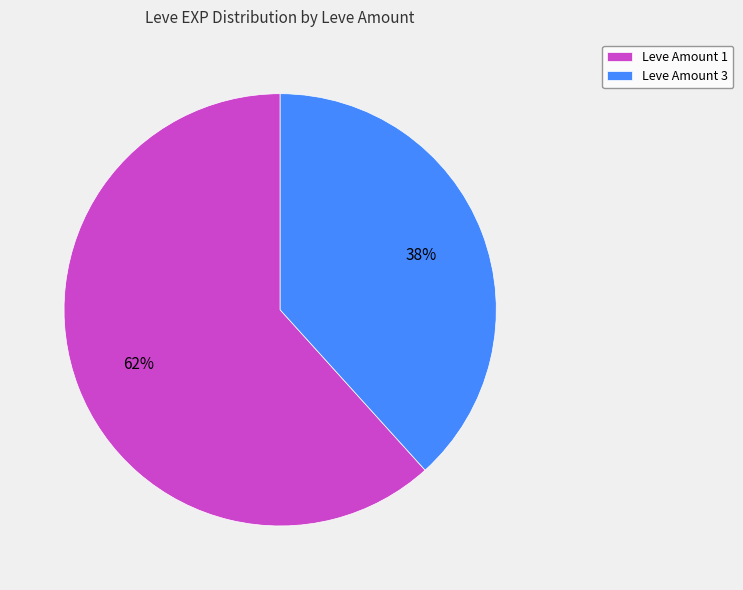

How many slices are in this pie chart?

2